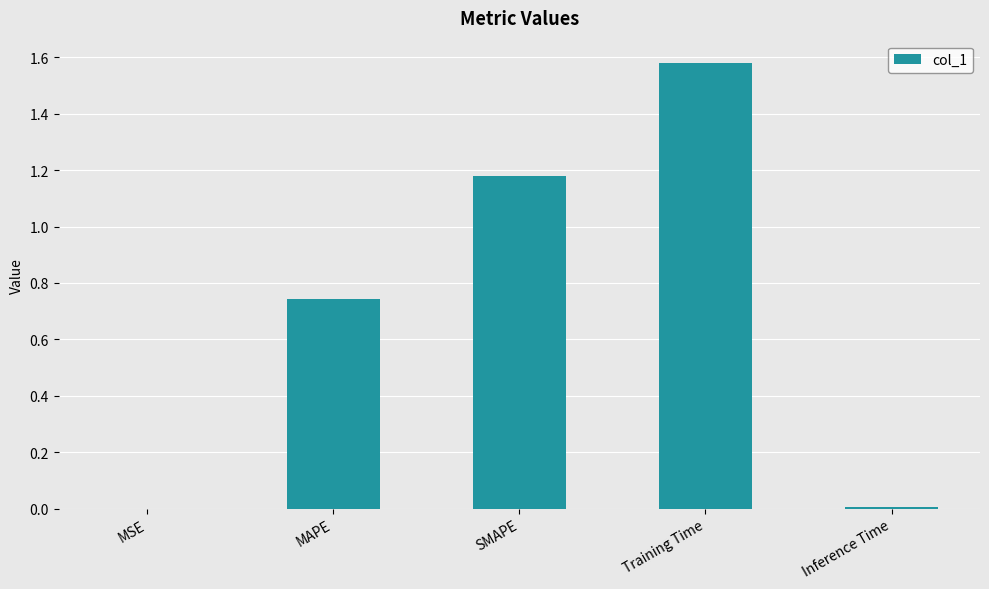

What is the sum of all values?

3.5